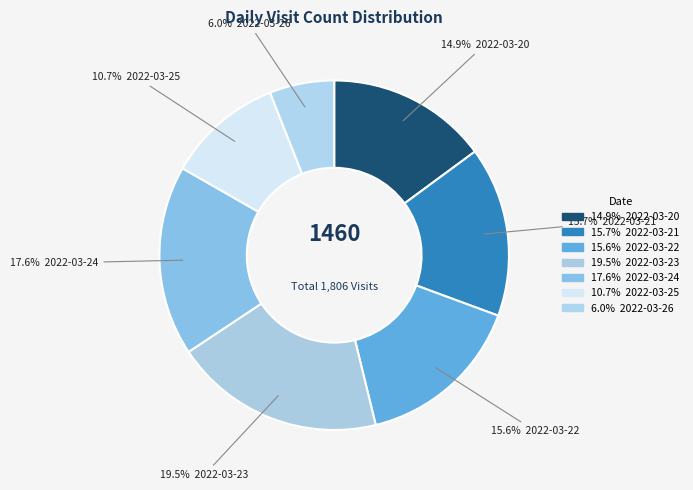

Is there a majority slice in this chart?

No